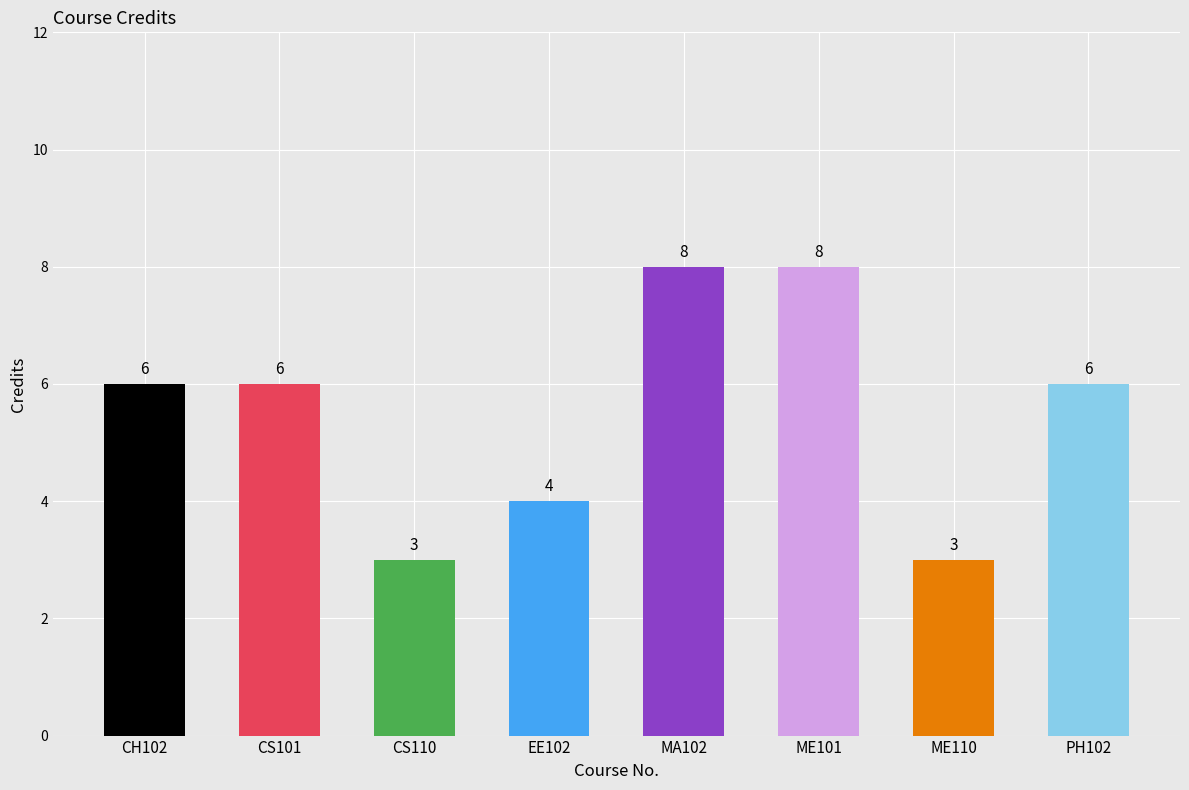

What is the approximate value at ME101?

8